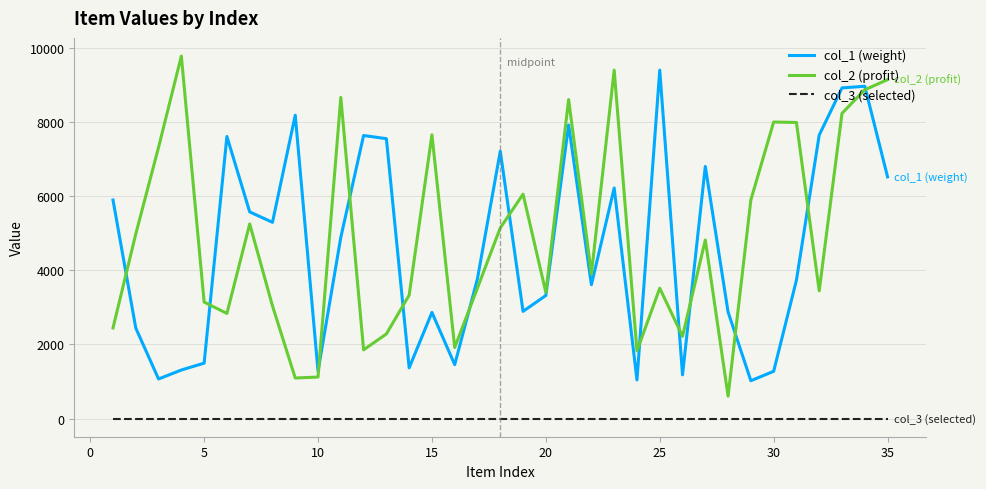

What is the greatest value displayed?

9776